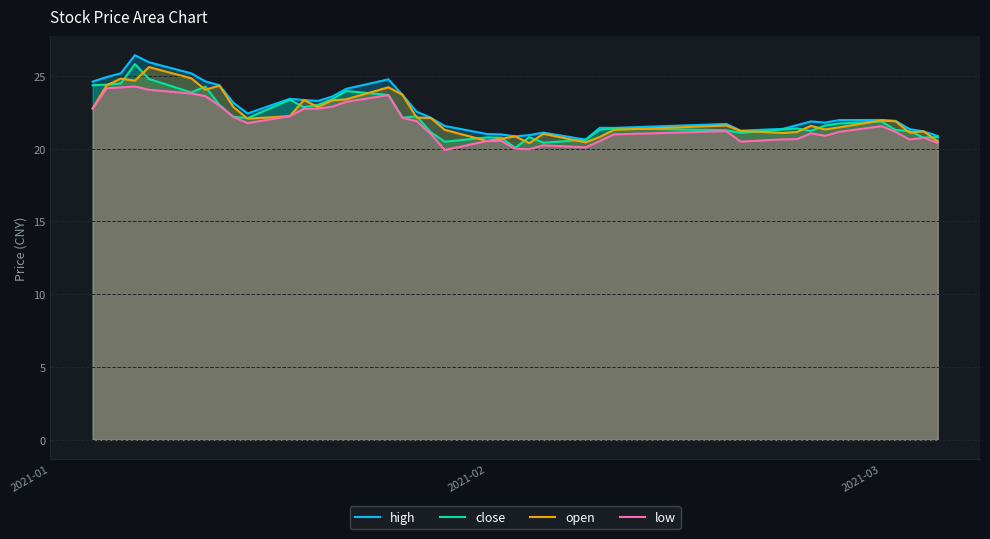

What is the minimum value shown in the chart?

19.9